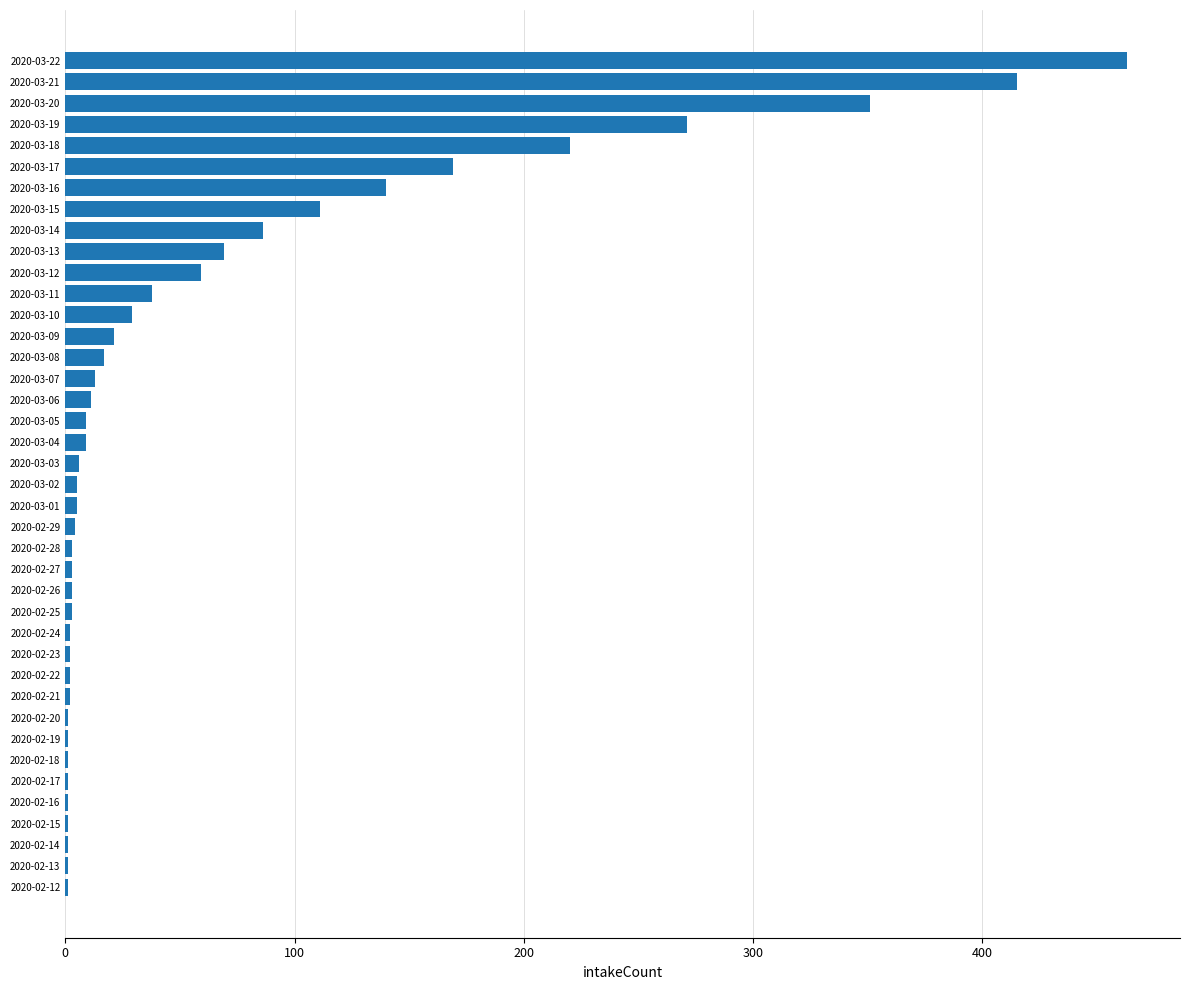

Where is the data nearest to the value 232?

2020-03-18